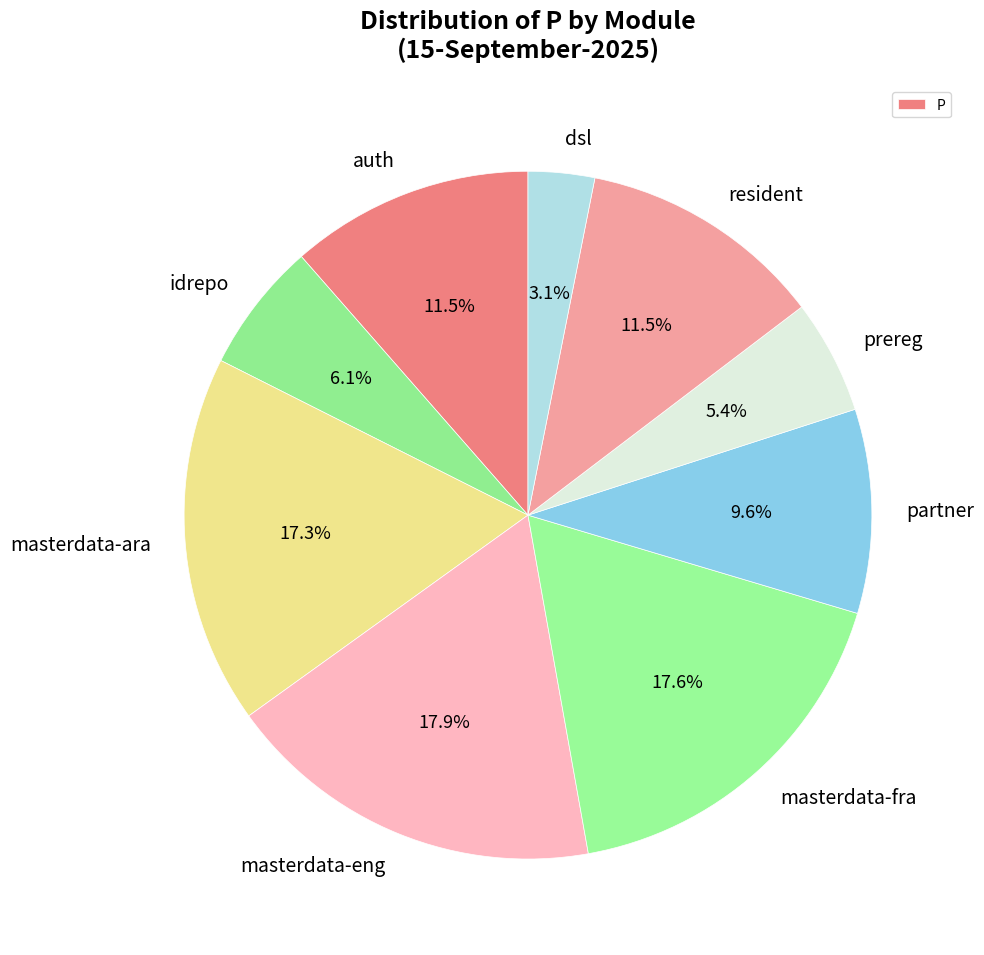

What is the ratio of the value at dsl to the value at idrepo?

0.5